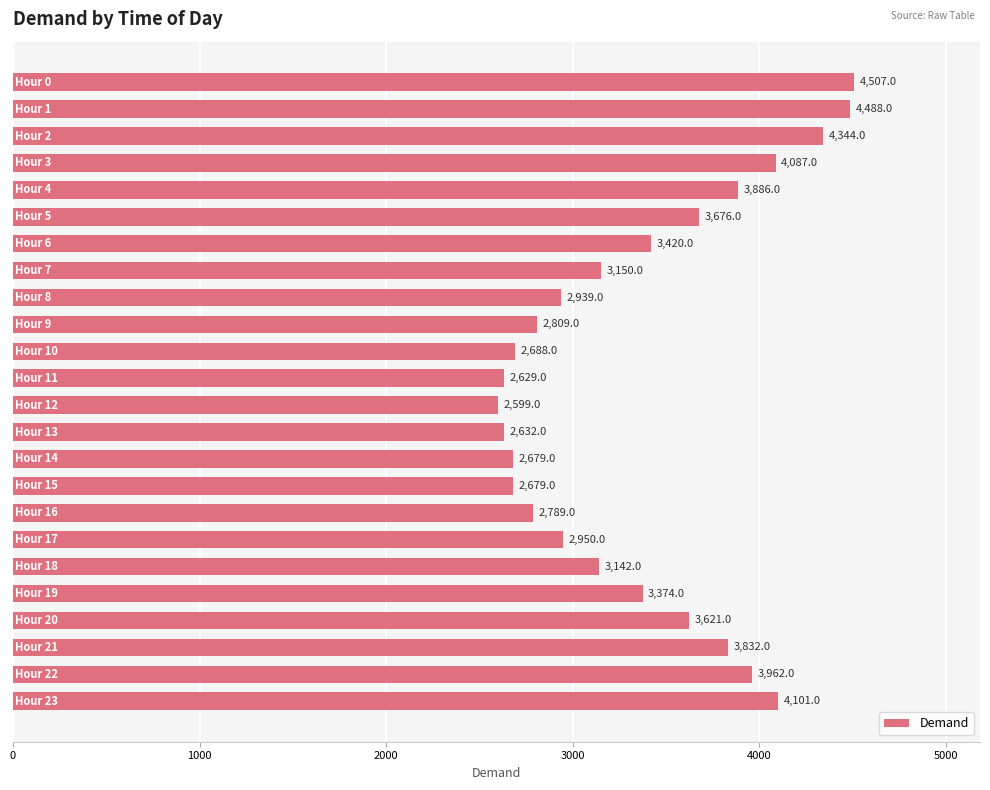

What is the sum of all values?

80983